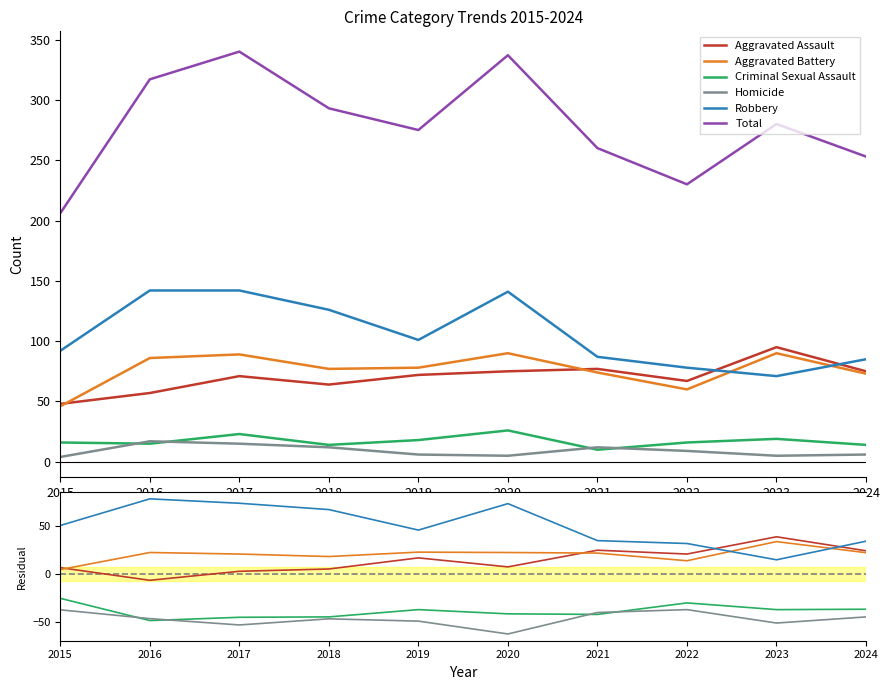

True or false: Total and Criminal Sexual Assault intersect in this chart.

False